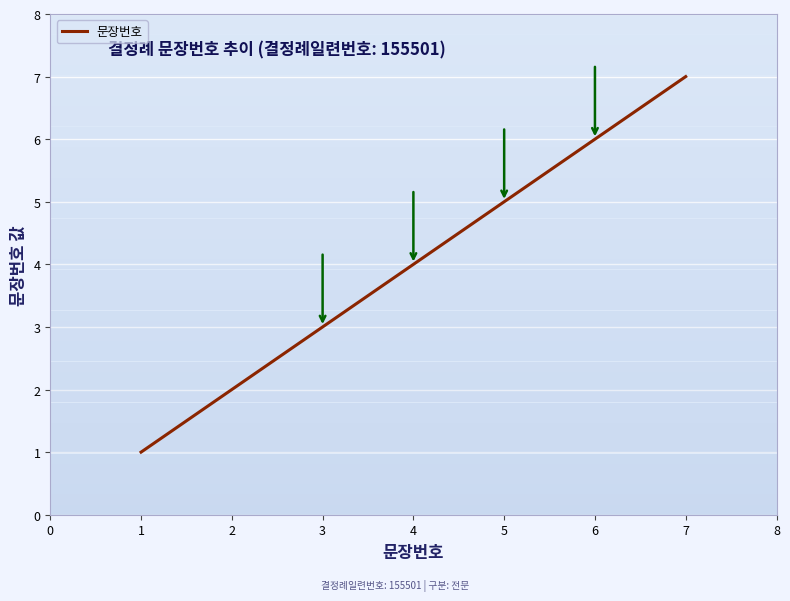

Which category has the lowest value across all series?

1